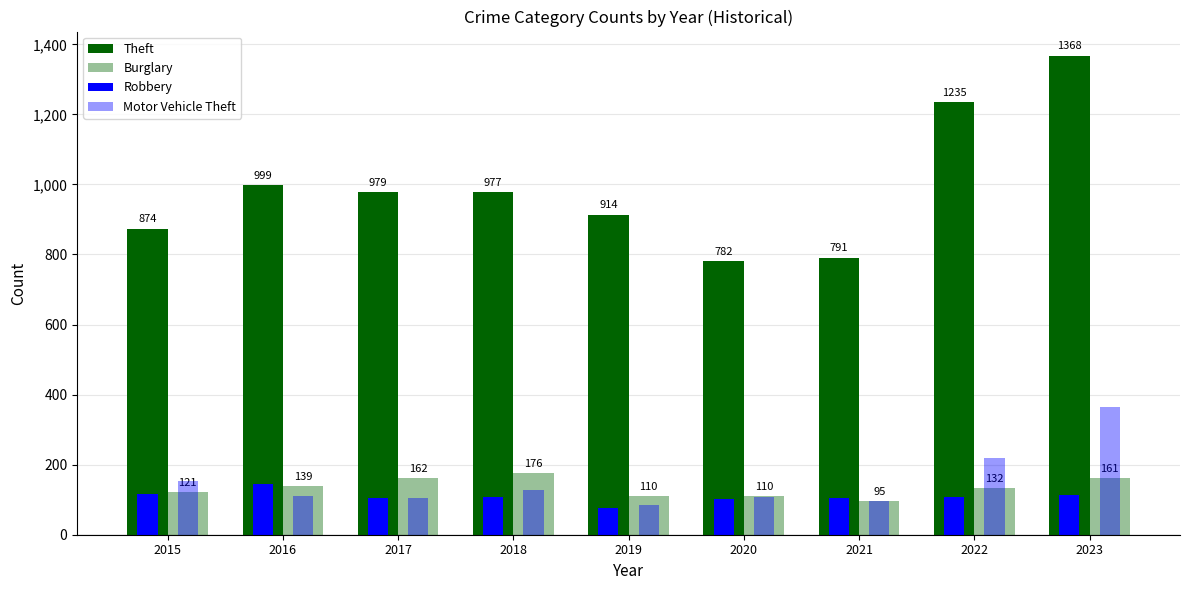

Is the value of Theft at 2015 greater than the value of Burglary at 2018?

Yes